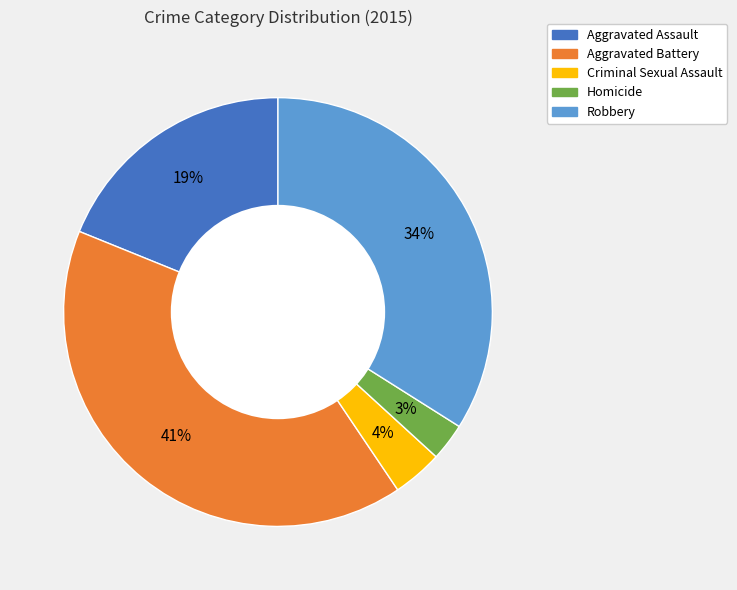

Is there any slice that represents more than half of the pie?

No